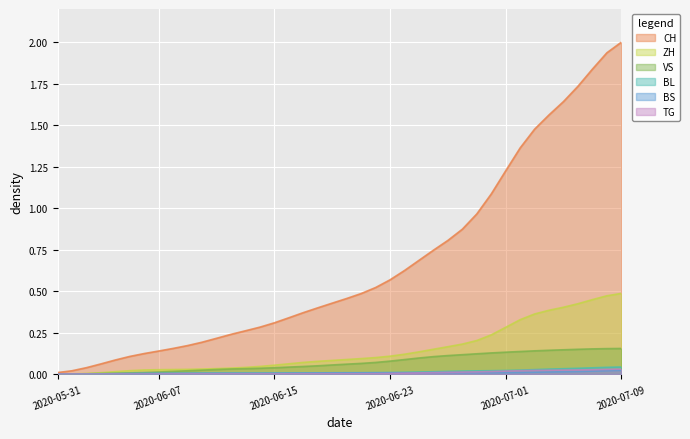

What is the label of the 39th point from the right?

2020-06-01